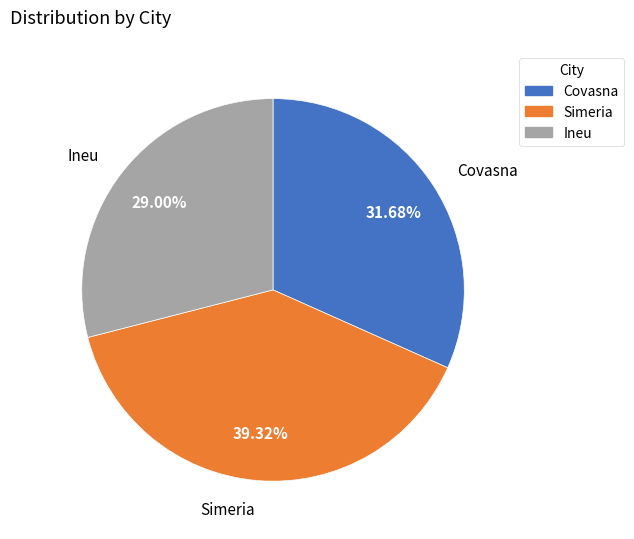

What percentage is the Simeria slice, to the nearest percent?

39%